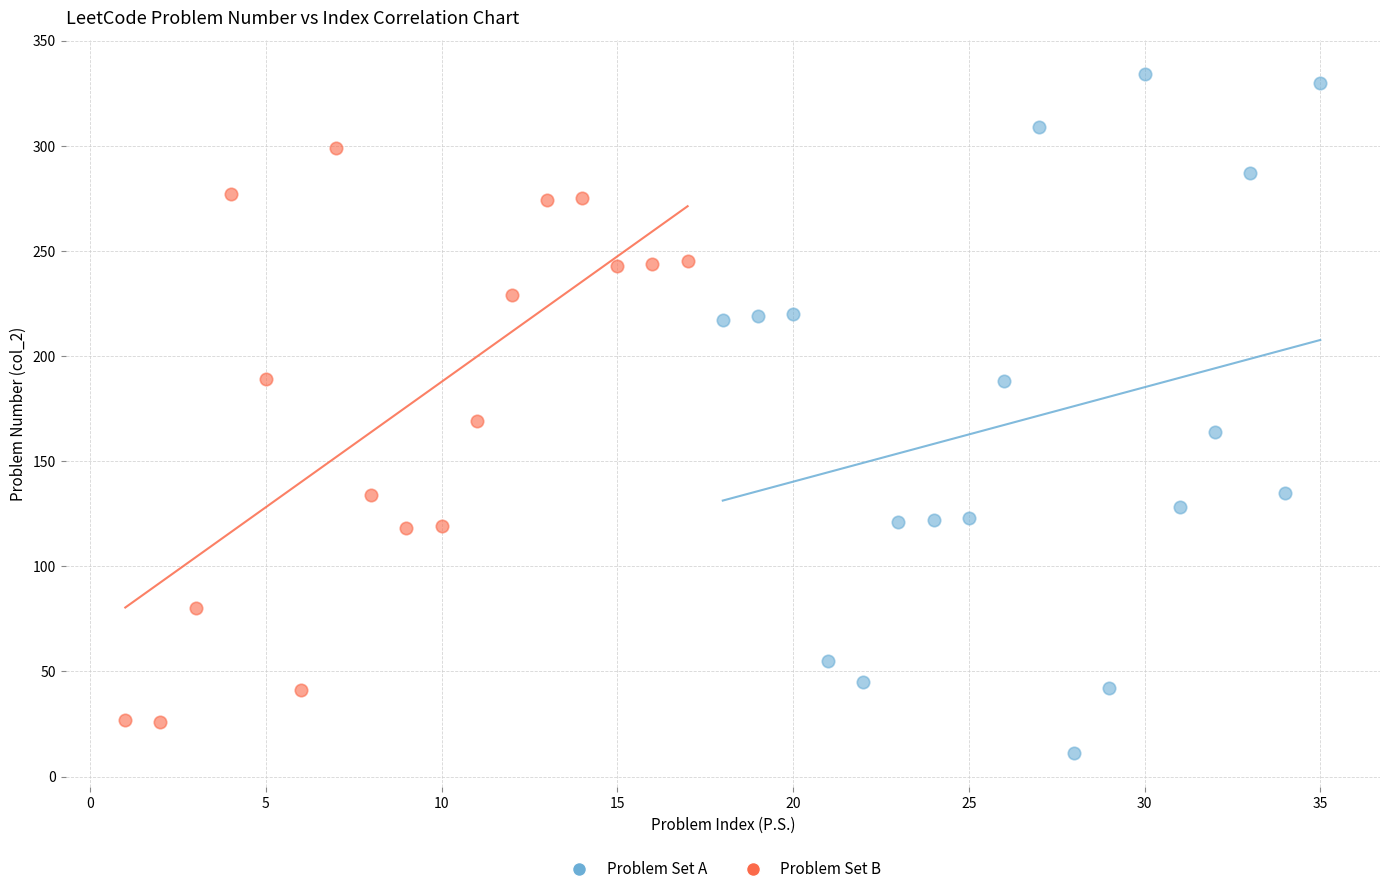

Which series has the largest Y range (max minus min)?

Problem Set A